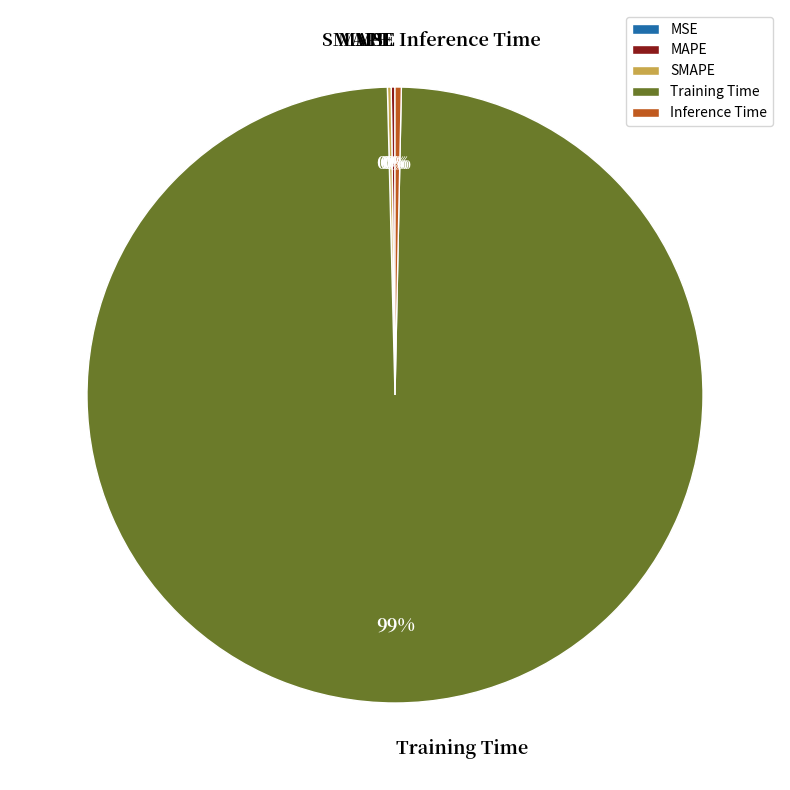

To the nearest percent, what is the combined percentage of Training Time and Inference Time?

100%